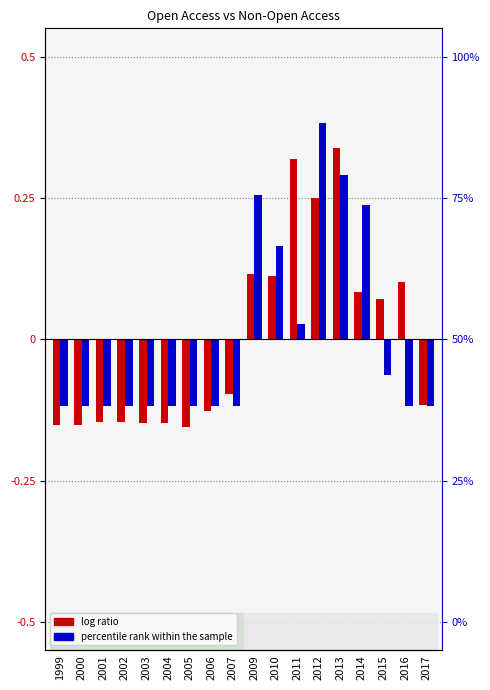

Are the bars horizontal?

No